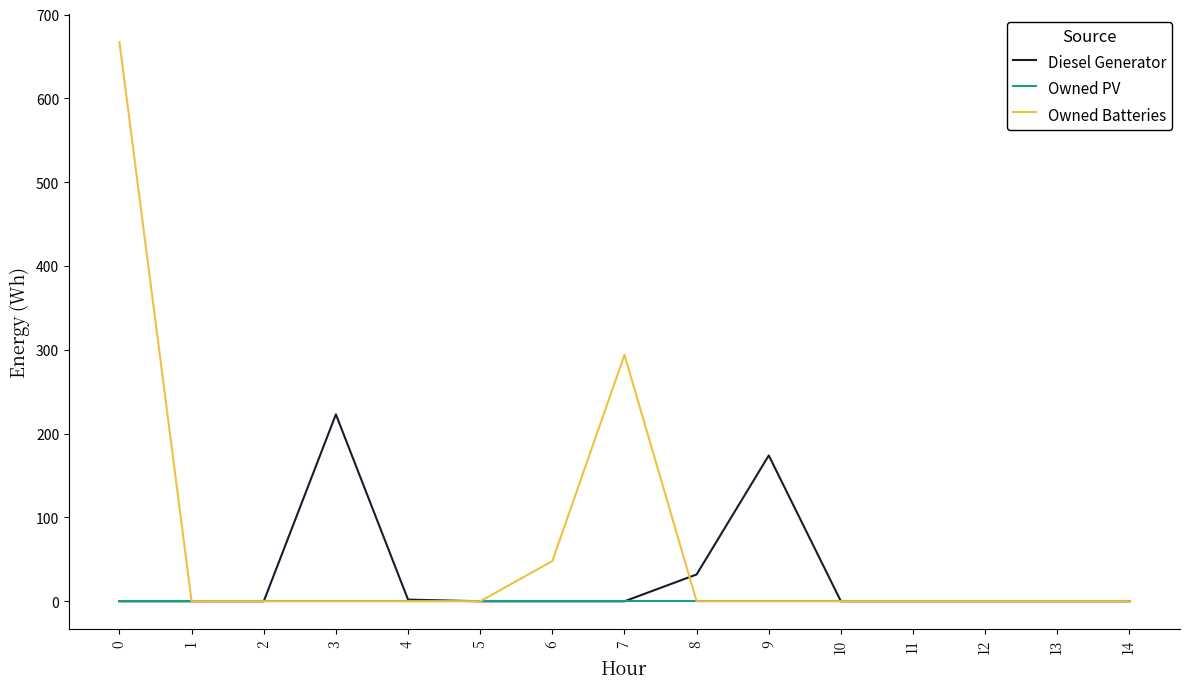

Rank the series by their maximum value, from lowest to highest.

Owned PV, Diesel Generator, Owned Batteries